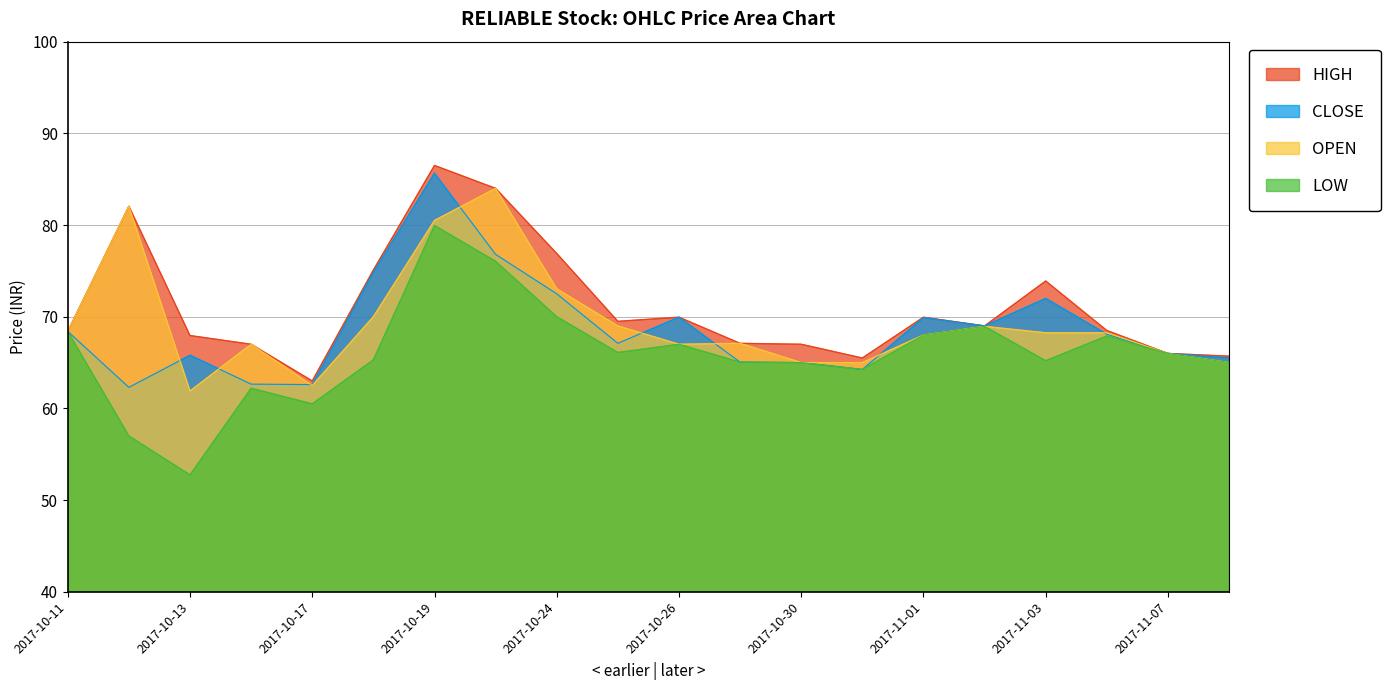

How many lines are shown in the chart?

4